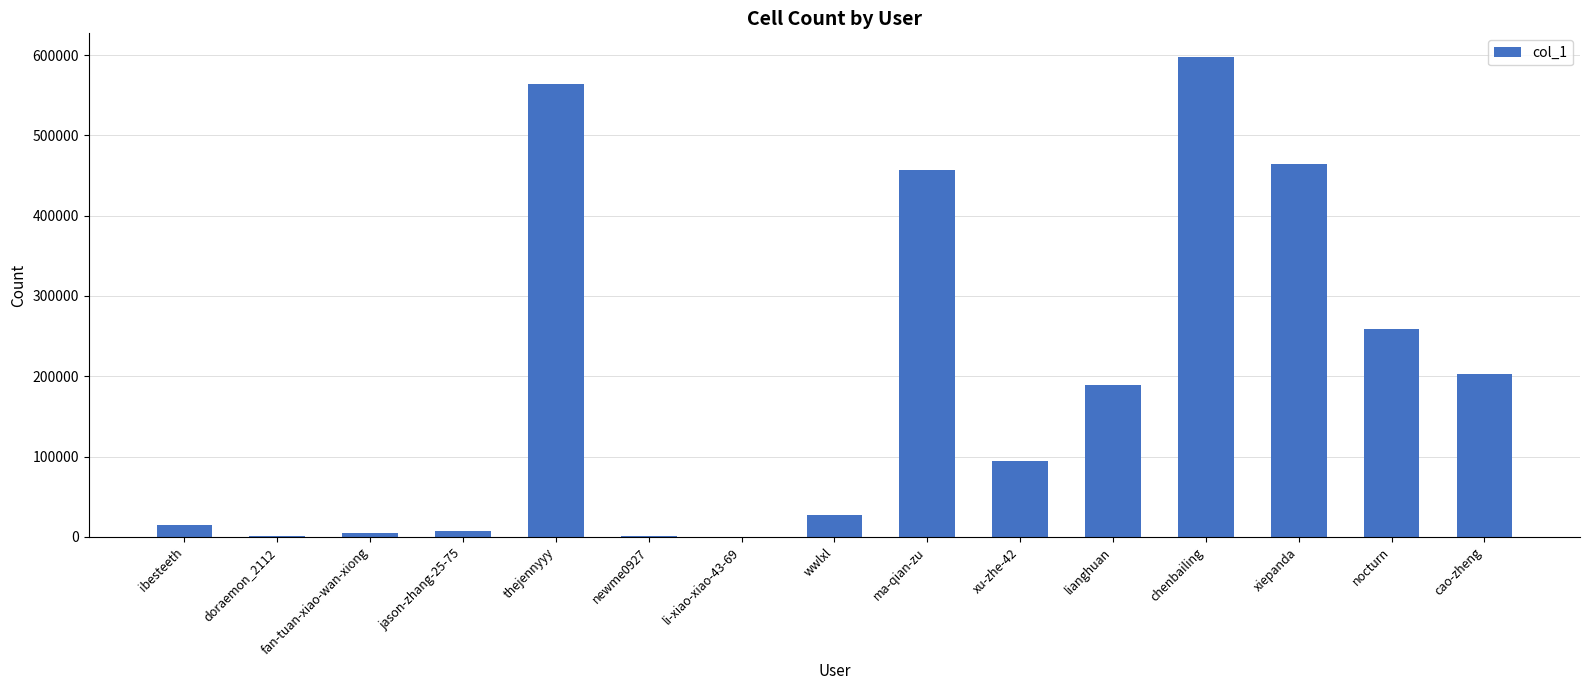

What is the change in value from chenbailing to cao-zheng?

-394797